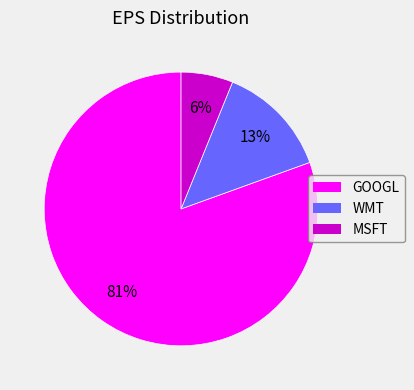

What is the largest slice in the pie chart?

GOOGL